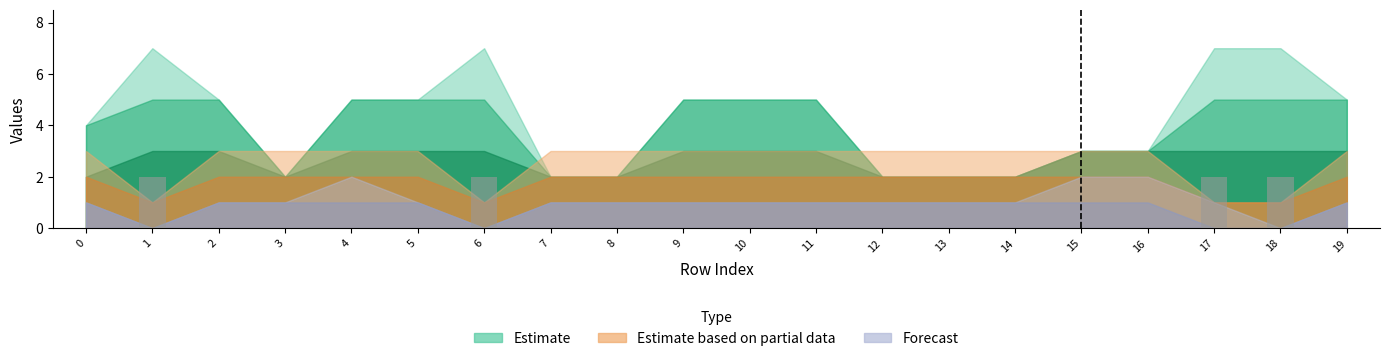

How many distinct data groups are displayed?

1